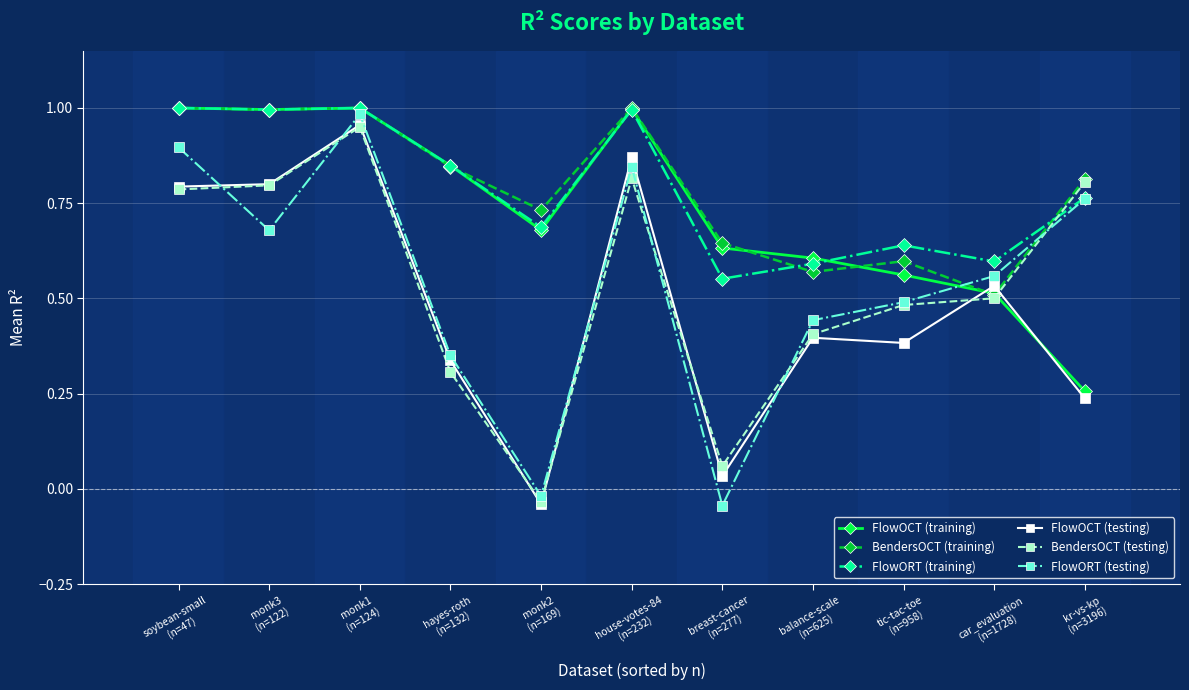

The FlowORT (training) series shows 0.7 at monk2
(n=169). True or false?

True